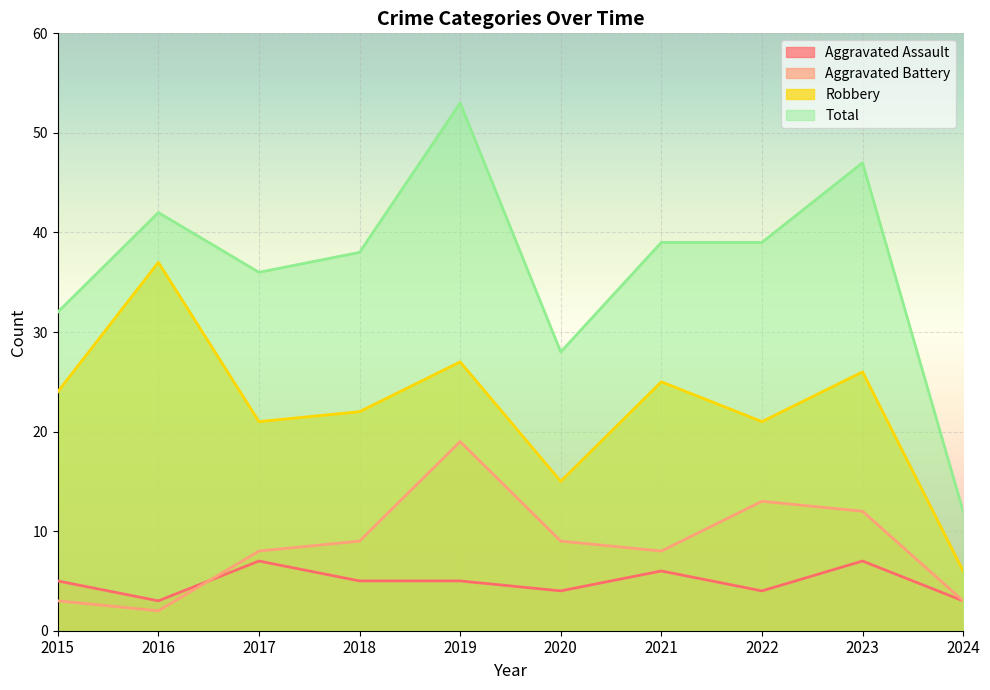

Which label corresponds to the largest value in the chart?

2019